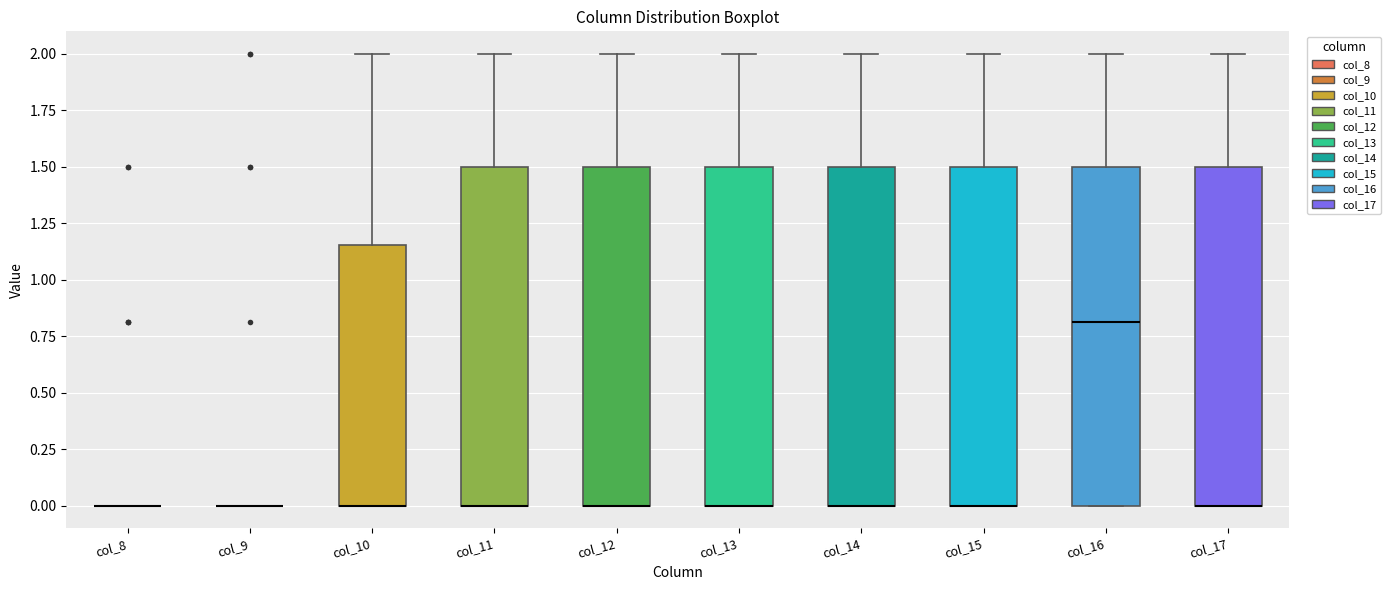

Where is the upper edge of the box for col_14 on the y-axis? The values are not printed on the chart, so give them approximately, as read against the axis.

1.50